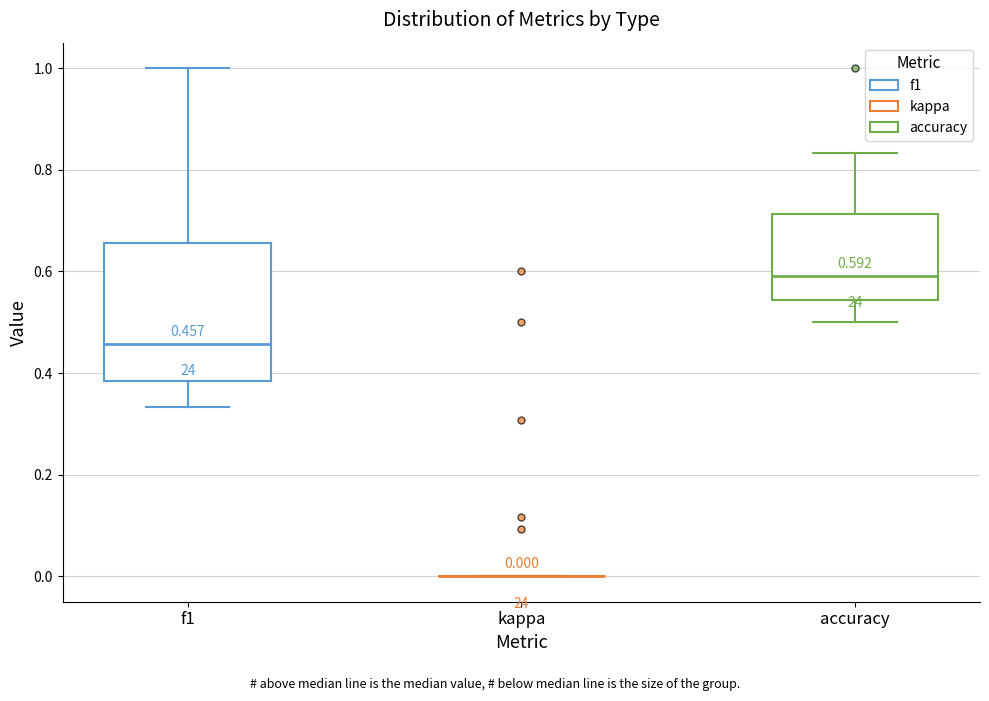

Which box is the tallest, from its lower edge to its upper edge?

f1